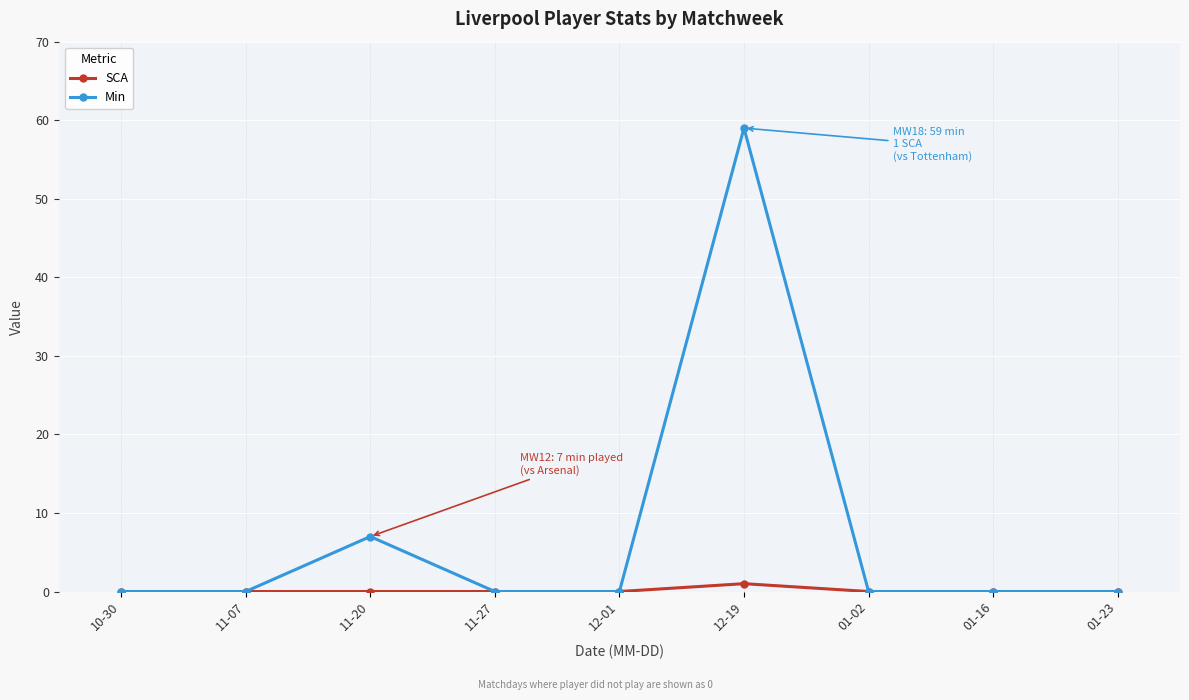

At which category does Min reach its first local peak?

11-20